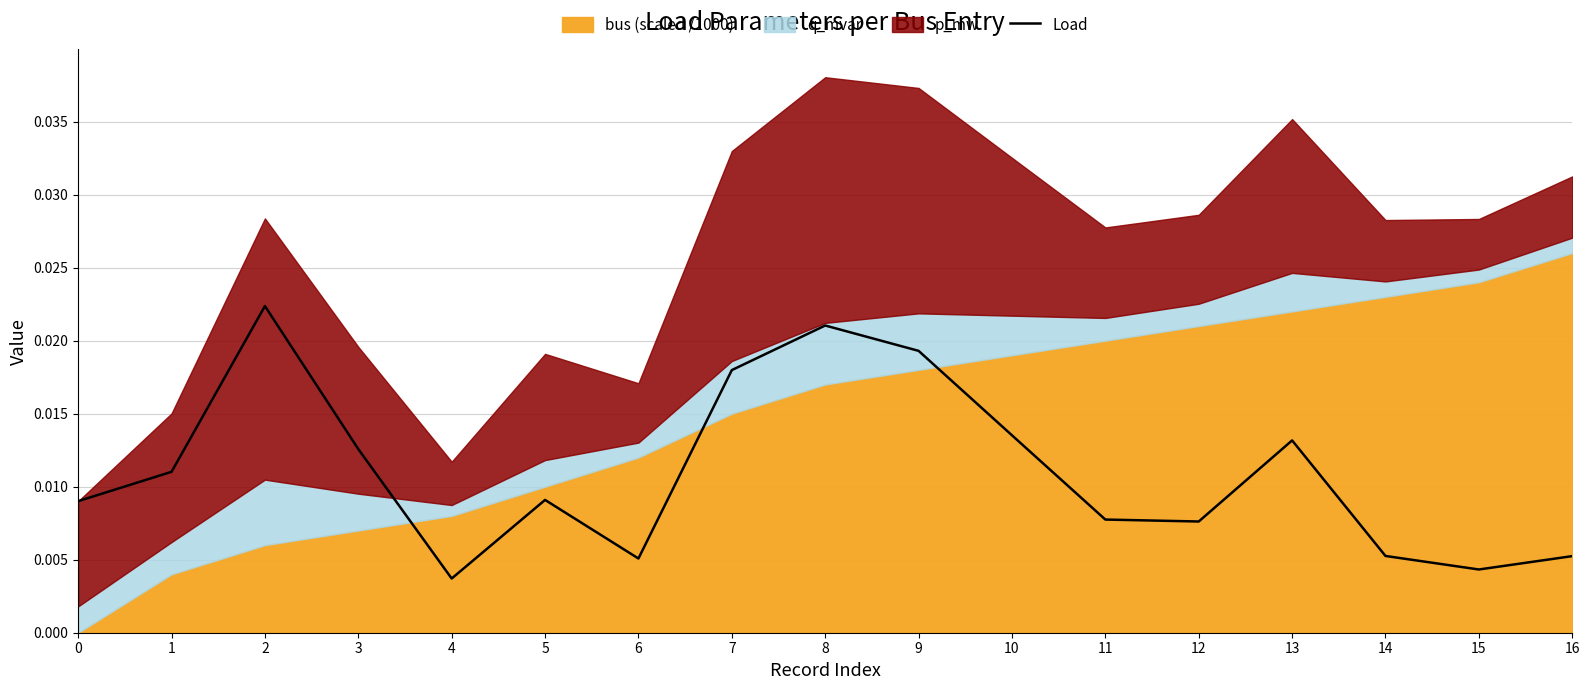

At which category does the data reach its first local valley?

4